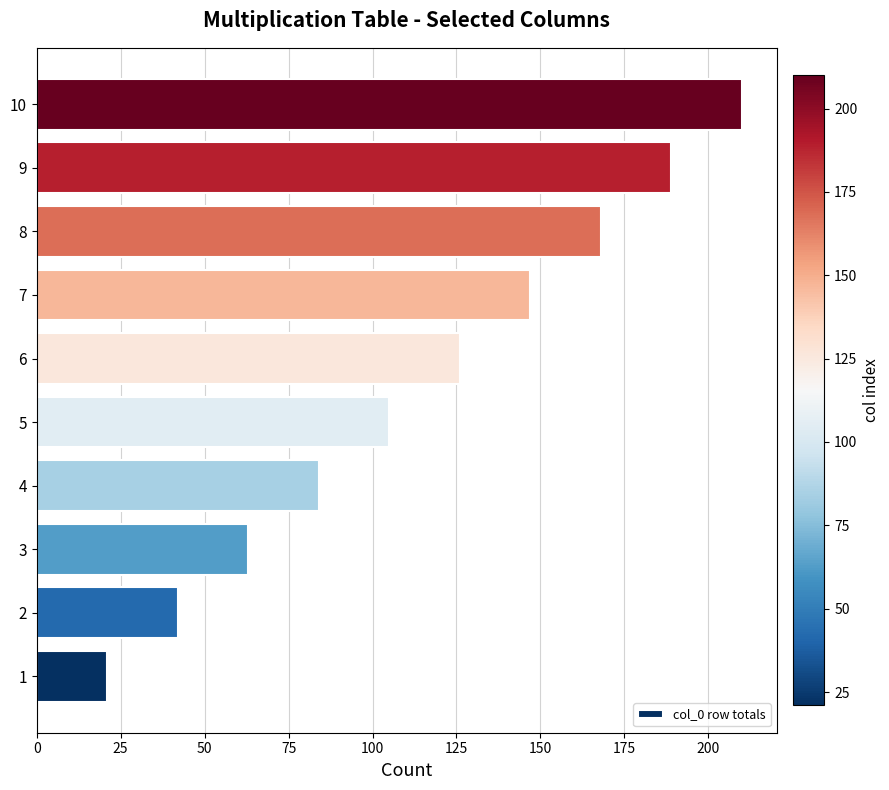

What is the approximate value at 1, to the nearest 5?

20